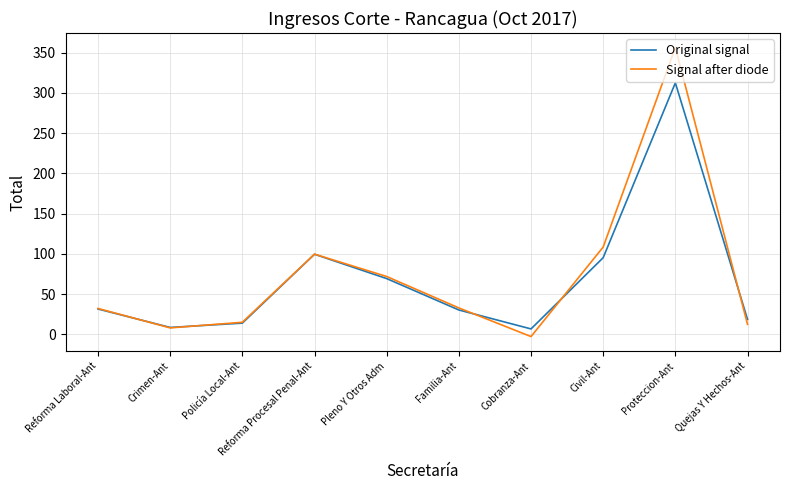

What is the difference between the Original signal values at Civil-Ant and Reforma Procesal Penal-Ant?

4.3